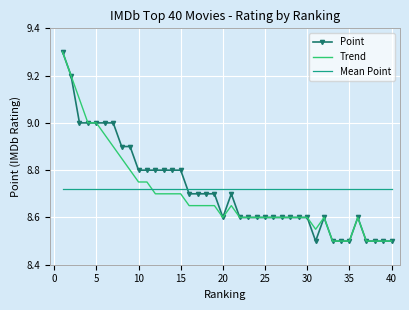

True or false: Point has more than 1 interior local peaks.

True